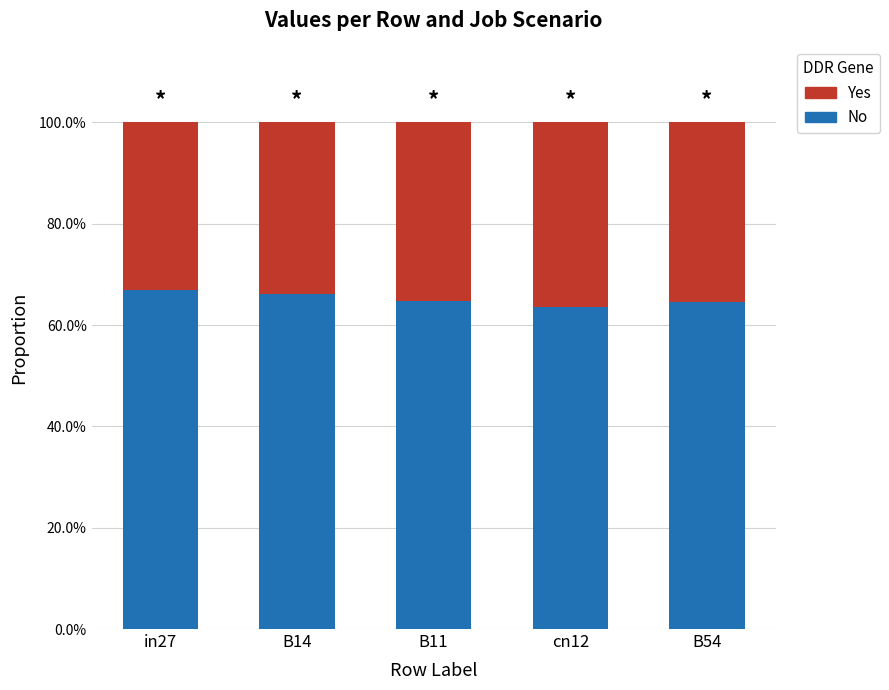

What position from the right is B14?

4